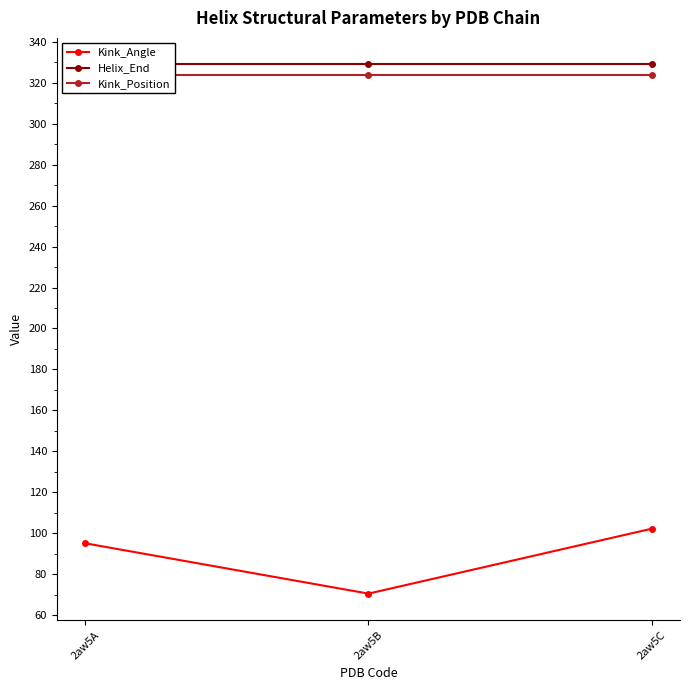

Is it true that Helix_End equals 163.0 at 2aw5B?

False